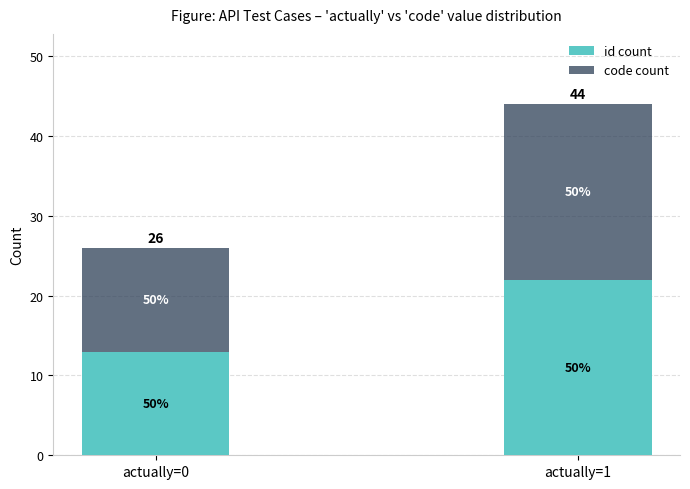

How many bars are there in total?

2